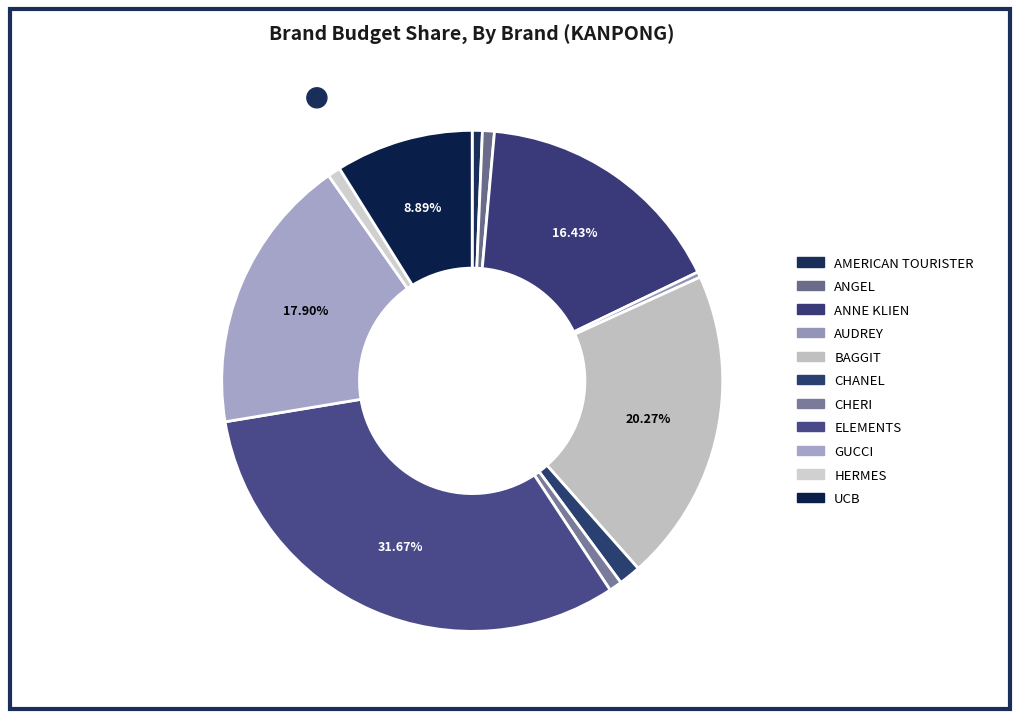

The AMERICAN TOURISTER slice represents 7% of the pie. True or false?

False